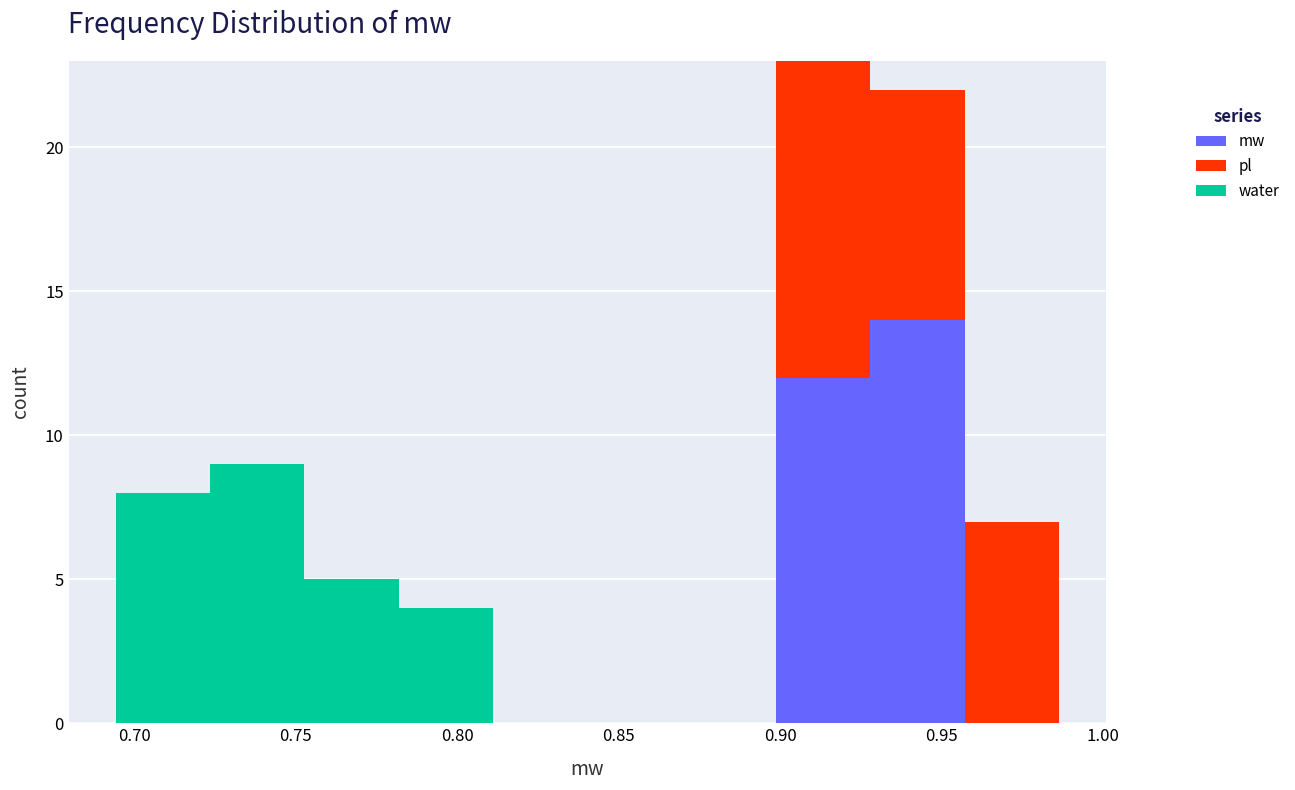

Reading left to right, transcribe this chart: for each stacked bar, give the range it covers on the x-axis and its total height. Neither the bar edges nor the heights are printed on the chart, so give them approximately, as read against the axes.

0.695 to 0.725: 8
0.725 to 0.755: 9
0.755 to 0.780: 5
0.780 to 0.810: 4
0.810 to 0.840: 0
0.840 to 0.870: 0
0.870 to 0.900: 0
0.900 to 0.930: 23
0.930 to 0.955: 22
0.955 to 0.985: 7